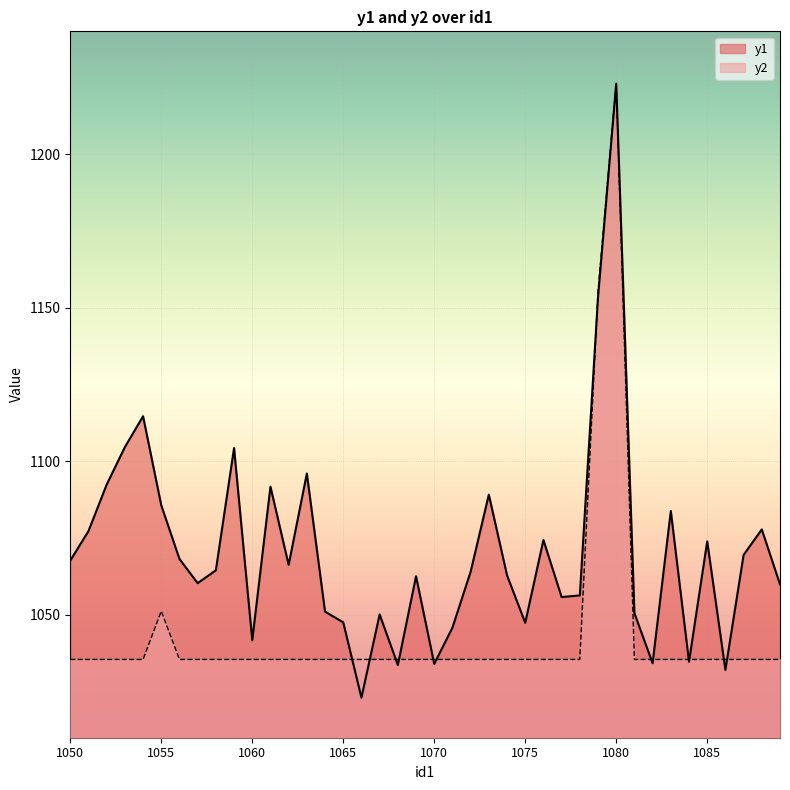

Count the number of data series in this chart.

2